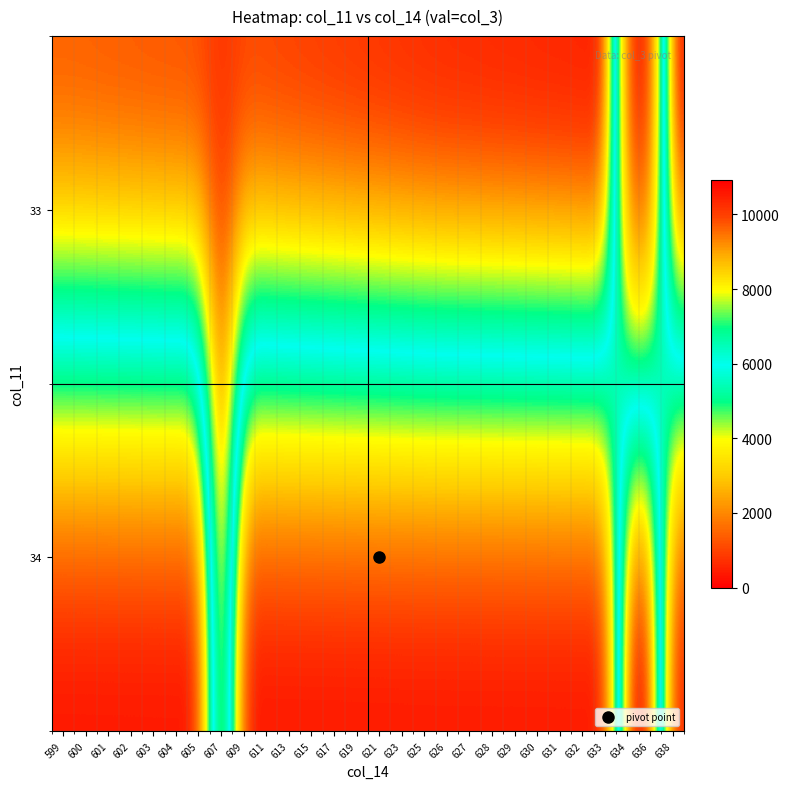

Rank the series by their average value, from lowest to highest.

34, 33